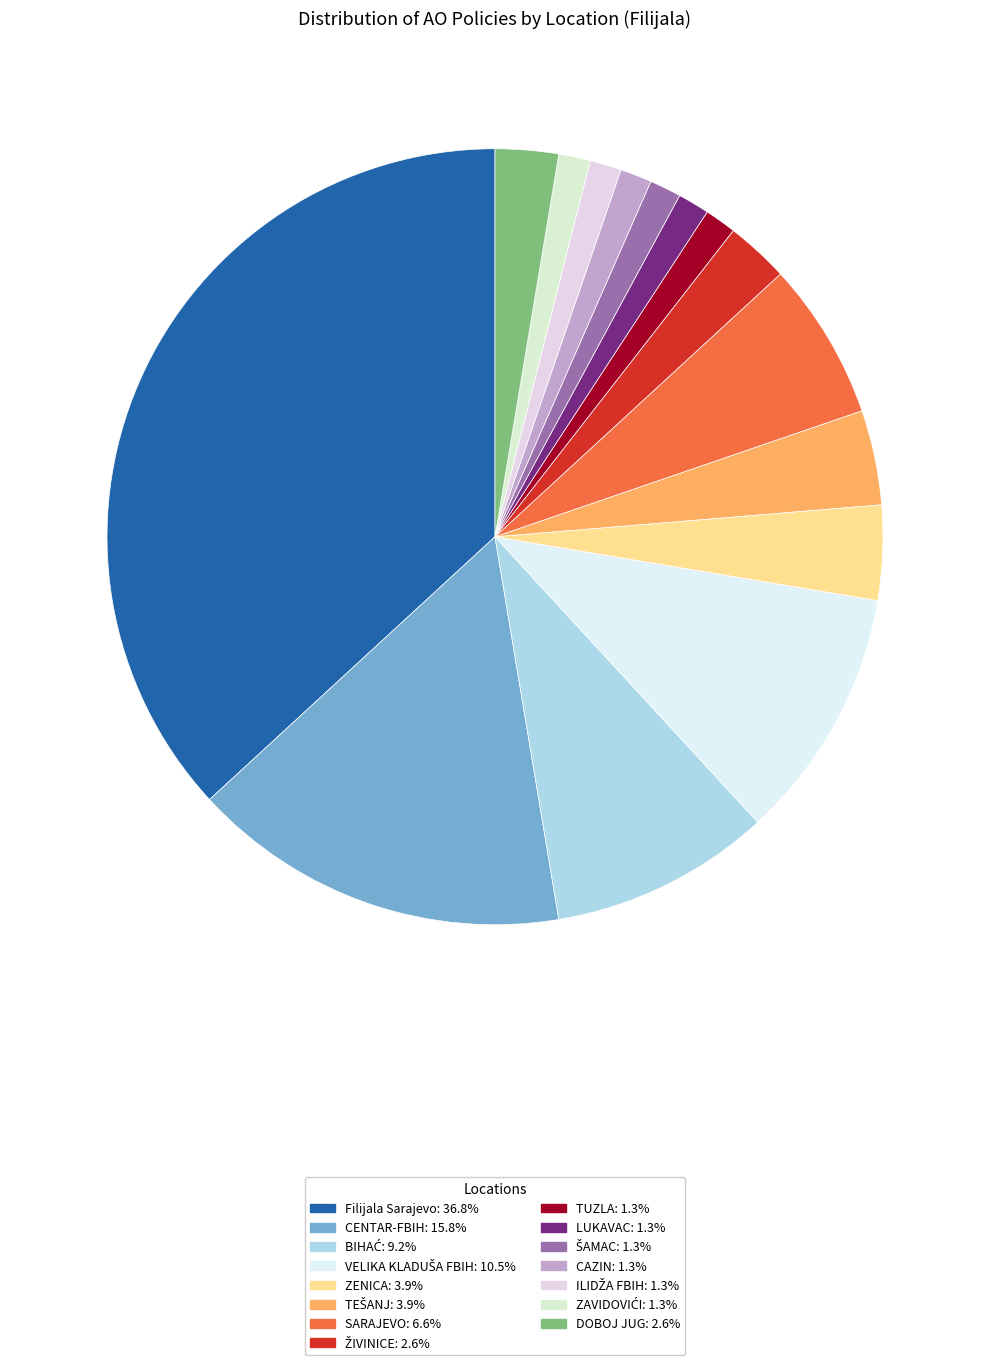

Is it true that ILIDŽA FBIH is 12% of the pie?

False